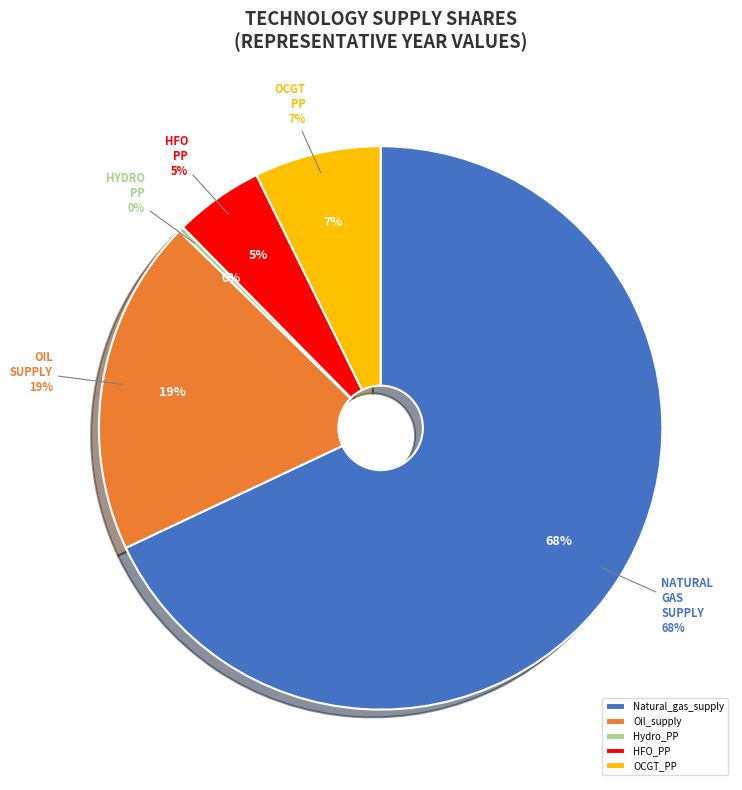

To the nearest percent, what is the combined percentage of Hydro_PP and Natural_gas_supply?

68%